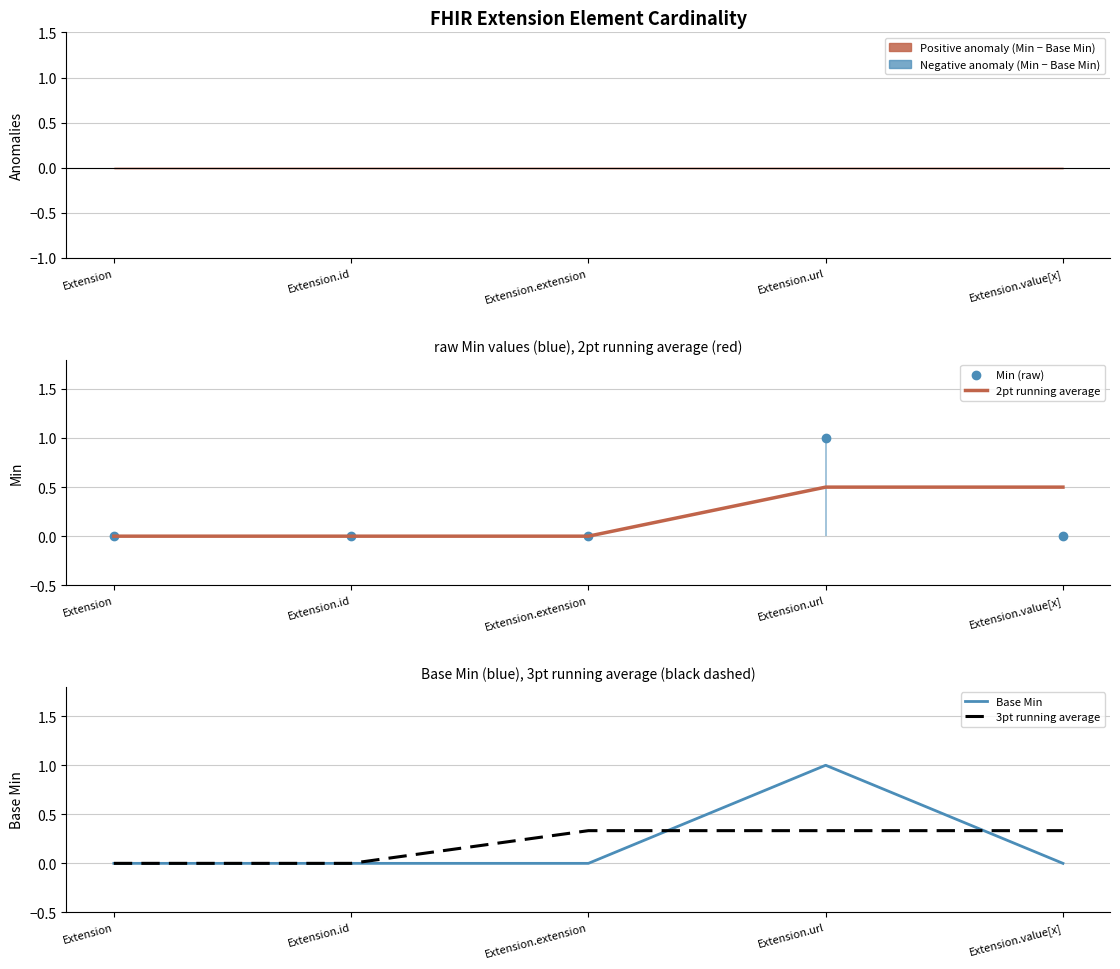

What position from the right is Extension?

5